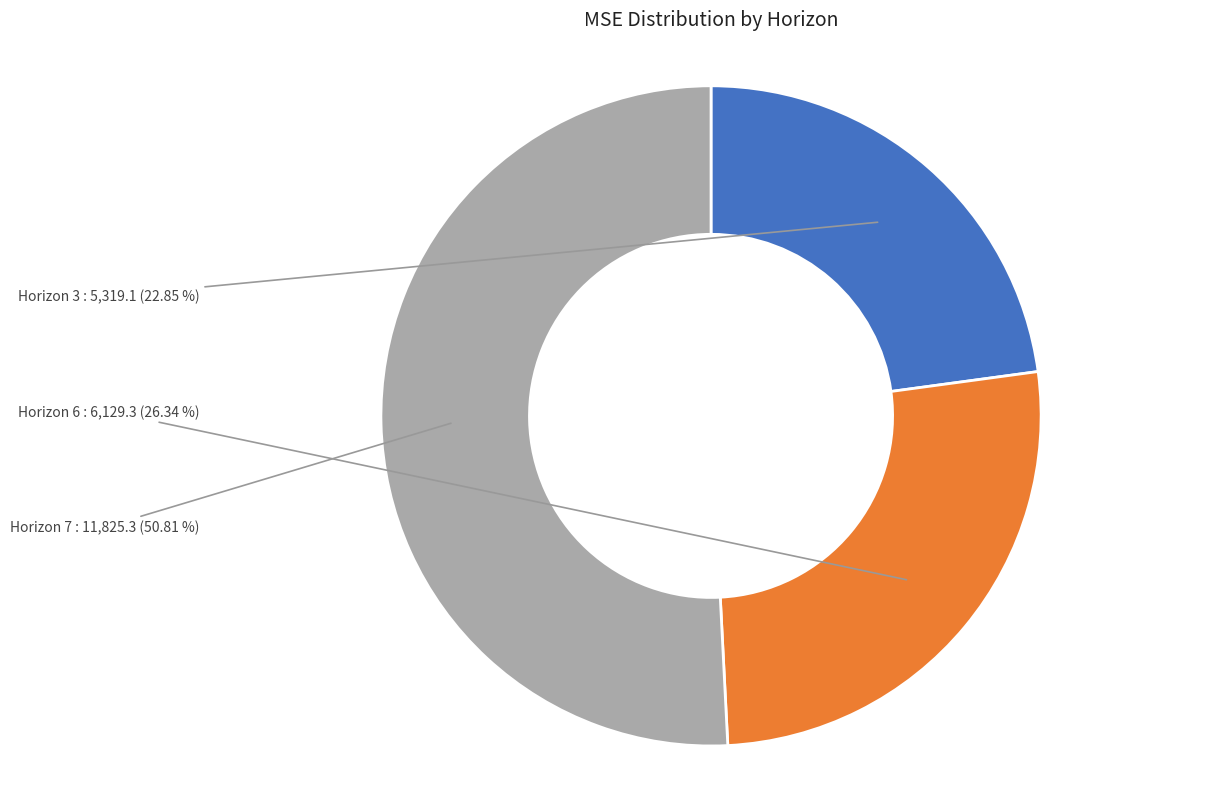

To the nearest percent, what is the average slice percentage?

33%